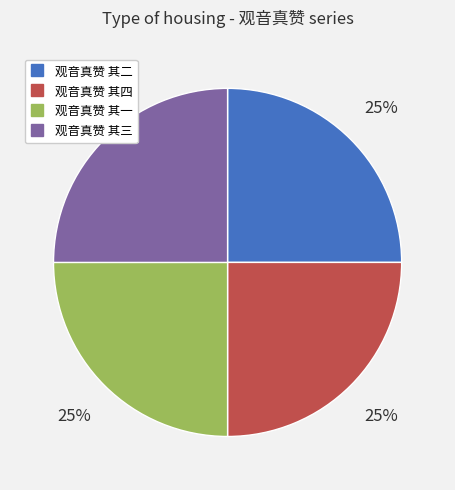

True or false: 观音真赞 其三 accounts for 25% of the total.

True